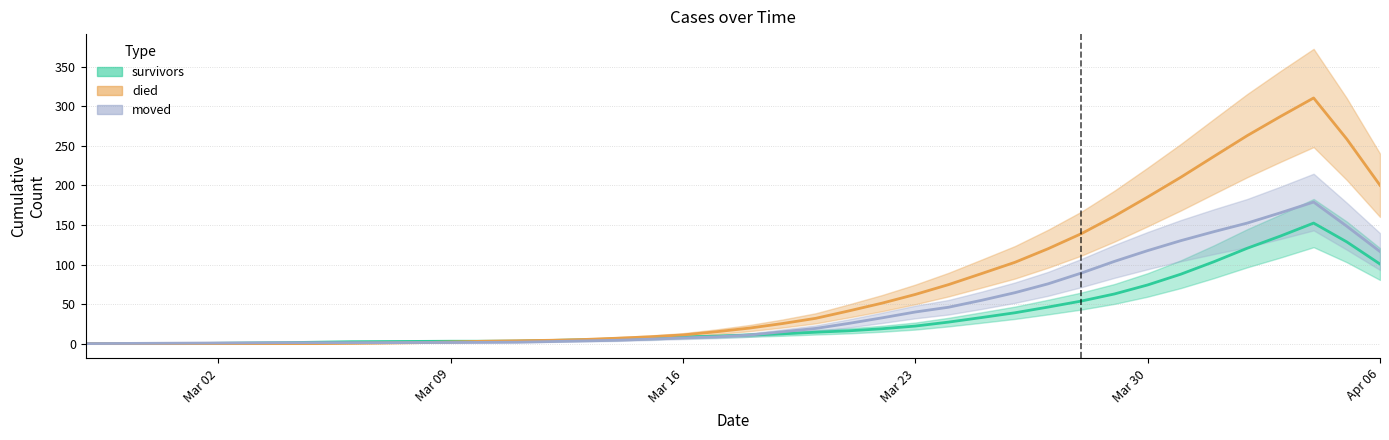

After their last crossing, which series has the higher values: died or moved?

died